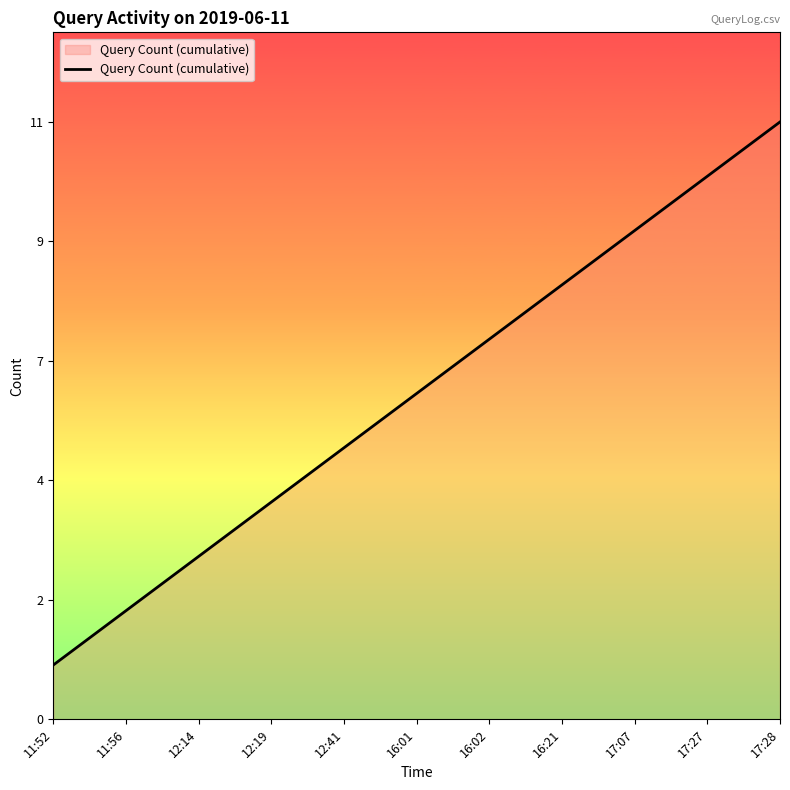

At which label is the value closest to 6?

16:01